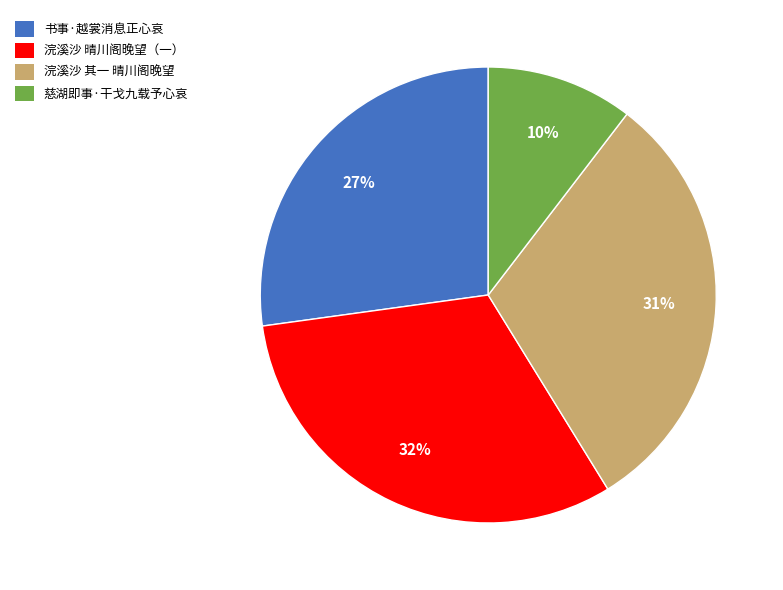

Combined, do 慈湖即事·干戈九载予心哀 and 浣溪沙 晴川阁晚望（一） account for over 50%?

No